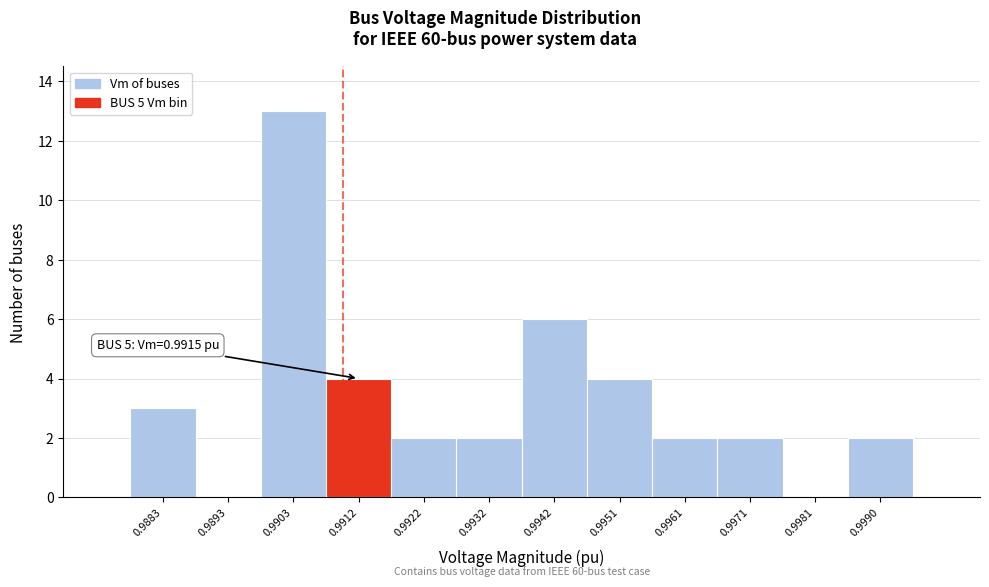

Reading right to left, transcribe all the data shown in this chart.

0.9990=2	0.9981=0	0.9971=2	0.9961=2	0.9951=4	0.9942=6	0.9932=2	0.9922=2	0.9912=4	0.9903=13	0.9893=0	0.9883=3